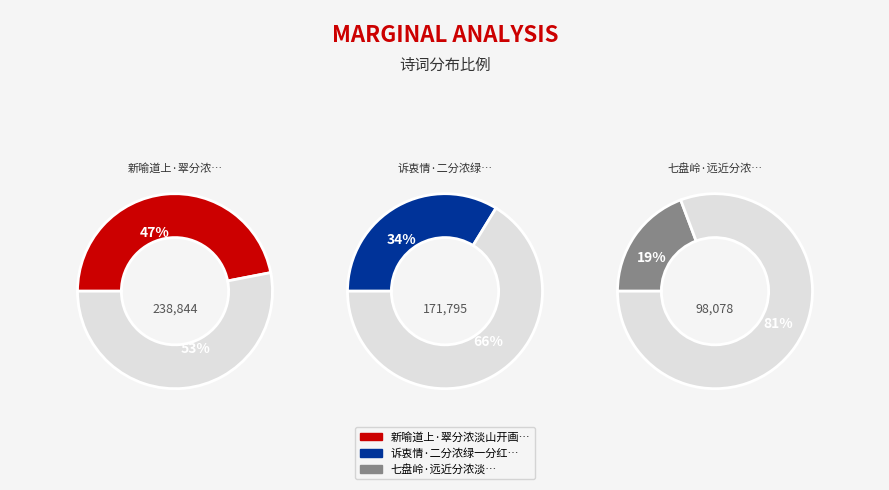

To the nearest percent, what is the difference between the largest and smallest slice percentages?

28%